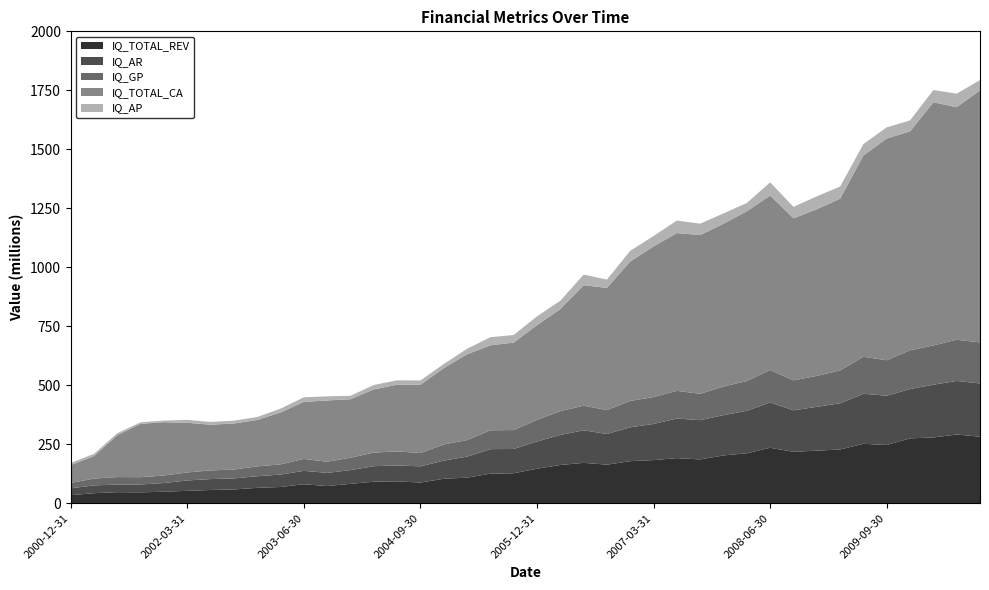

Reading right to left, what are all the values shown in this chart?

IQ_TOTAL_REV: 282.0	291.6	278.7	275.1	247.0	252.0	227.9	223.0	217.9	235.2	211.8	202.7	185.7	191.3	183.0	178.4	163.6	171.2	162.3	146.4	127.1	125.4	108.5	103.9	87.7	92.9	91.3	82.3	72.9	80.7	69.0	65.3	58.6	56.2	52.8	48.9	46.1	47.0	42.7	34.4
IQ_AR: 225.8	226.9	223.7	208.9	208.8	212.1	196.0	185.7	175.8	192.2	179.9	170.8	166.4	167.8	153.1	143.6	129.9	138.1	127.2	115.4	103.0	104.0	89.1	76.9	68.8	67.2	65.9	58.2	56.0	56.7	52.6	49.2	46.7	46.2	44.0	36.8	33.5	32.2	33.1	29.0
IQ_GP: 174.0	174.5	166.6	164.2	150.2	156.7	138.9	131.0	127.1	137.2	126.6	121.3	111.8	117.2	113.9	111.8	101.3	104.2	100.9	91.7	80.1	79.8	70.3	68.4	56.4	59.6	57.5	52.4	47.2	50.4	43.2	41.8	37.7	36.8	33.8	31.8	30.8	31.7	28.9	23.0
IQ_TOTAL_CA: 1068.5	985.3	1030.4	927.6	939.8	853.3	728.1	706.4	686.8	739.2	719.1	689.8	672.7	668.8	638.6	590.9	517.9	510.7	432.6	401.2	370.6	360.2	363.5	323.2	289.6	282.8	267.8	248.1	259.7	241.9	220.1	196.8	195.0	193.7	210.5	225.8	226.3	177.9	95.3	75.7
IQ_AP: 43.1	57.5	51.9	46.6	47.3	48.3	51.2	54.5	48.5	56.3	35.3	43.9	48.1	53.0	44.1	45.5	35.2	45.0	35.3	37.5	32.2	34.4	23.3	17.8	17.9	18.6	18.7	14.5	17.4	19.4	16.0	12.5	12.0	11.6	12.4	6.8	6.4	8.0	9.5	8.7